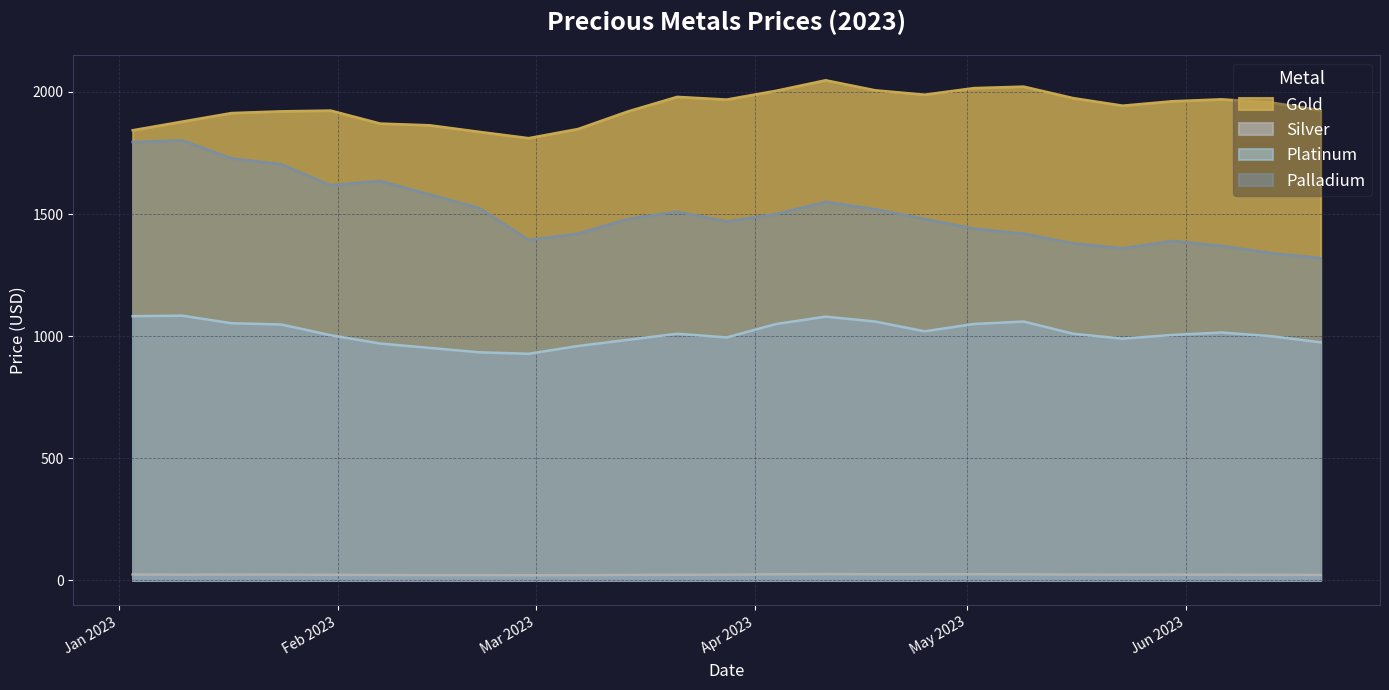

What is the label of the 9th point from the right?

2023-04-25